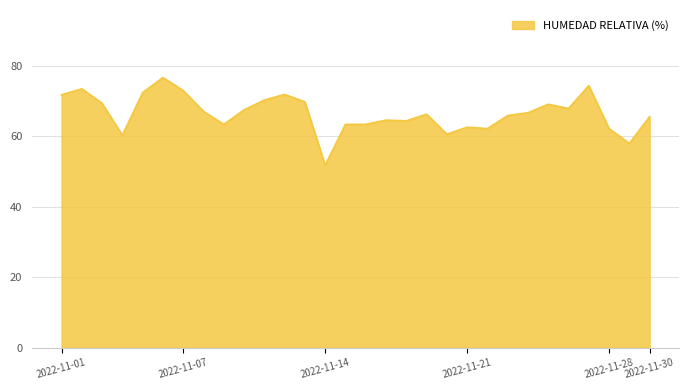

Count the number of data series in this chart.

1